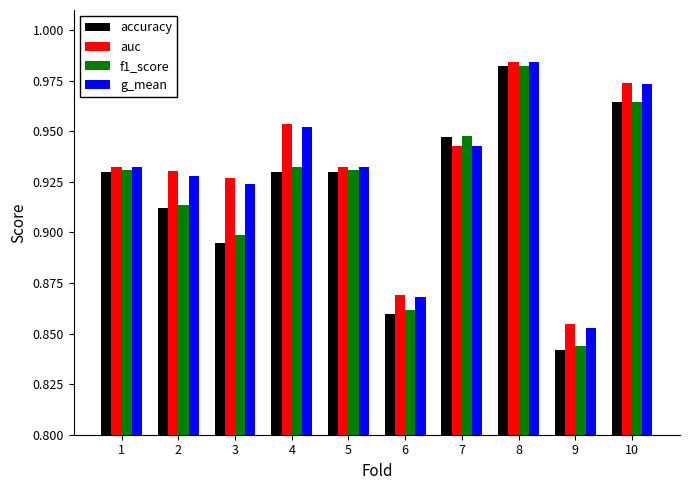

Which series has the largest range (max minus min)?

accuracy